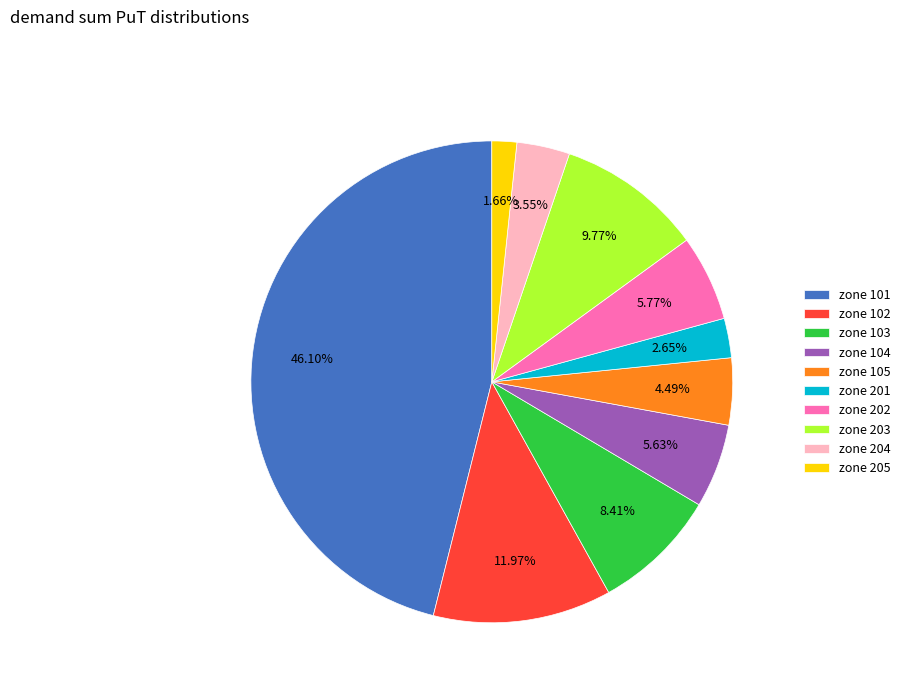

Do zone 203 and zone 201 together represent more than half of the pie?

No